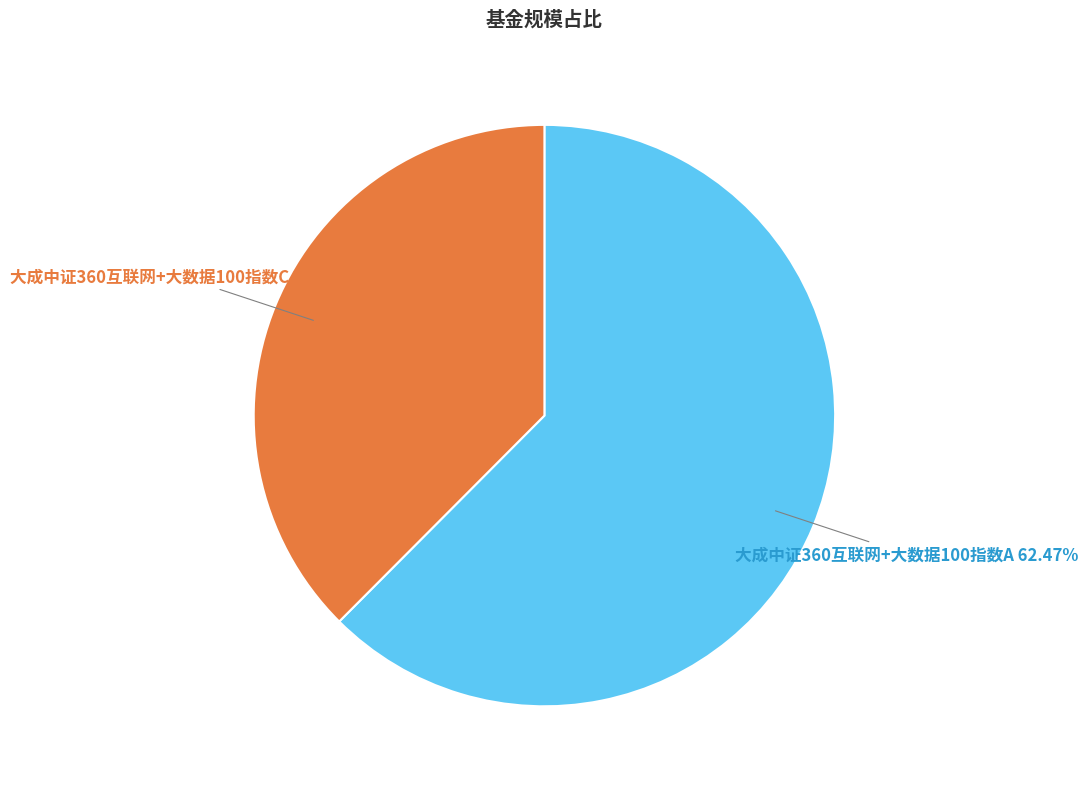

Which category has the smallest portion of the pie?

大成中证360互联网+大数据100指数C